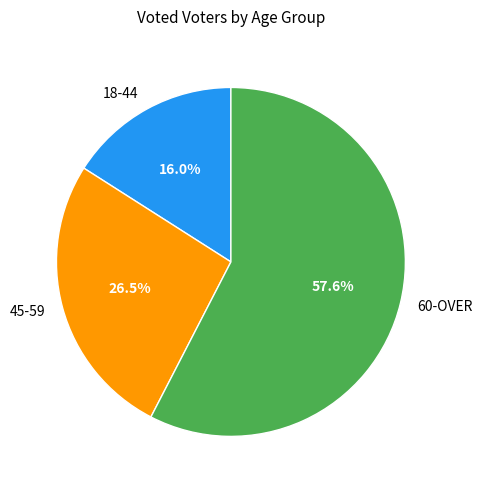

What is the smallest slice in the pie chart?

18-44